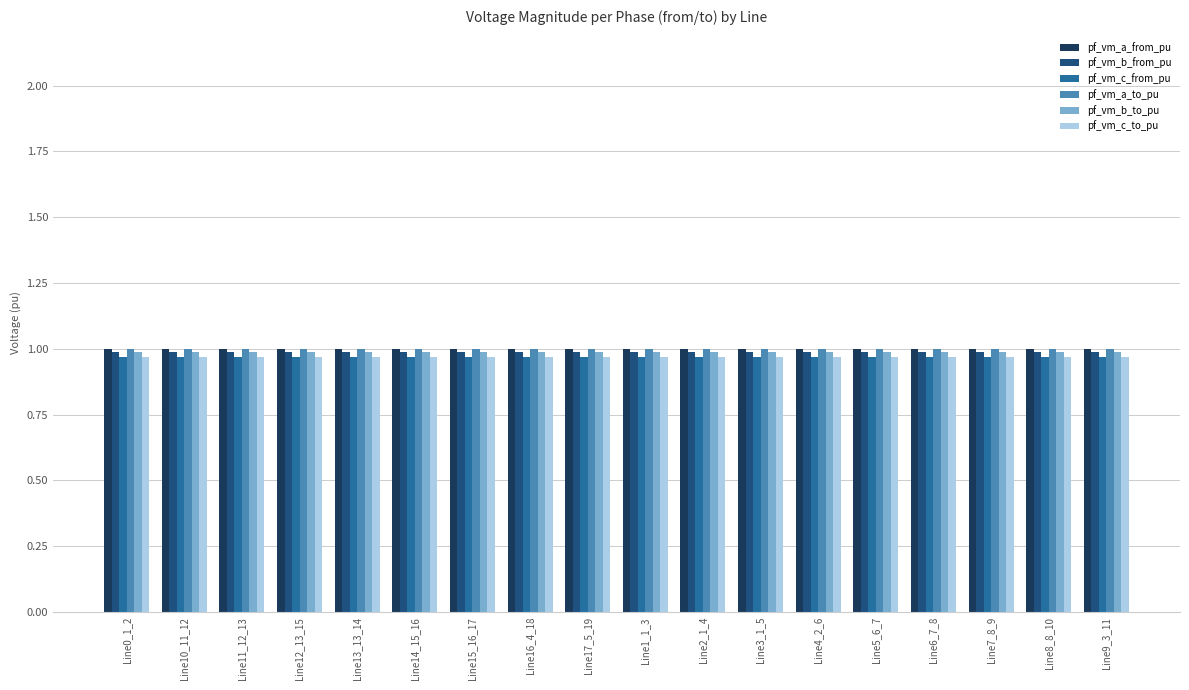

The pf_vm_c_from_pu series shows 1.6 at Line7_8_9. True or false?

False